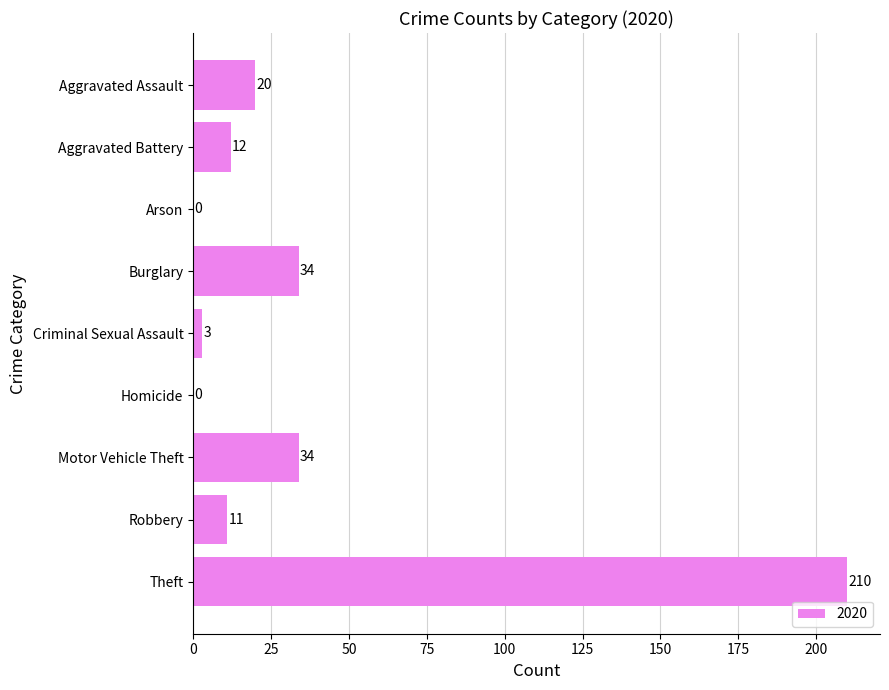

Reading top to bottom, extract all data points from this chart.

Aggravated Assault=20	Aggravated Battery=12	Arson=0	Burglary=34	Criminal Sexual Assault=3	Homicide=0	Motor Vehicle Theft=34	Robbery=11	Theft=210